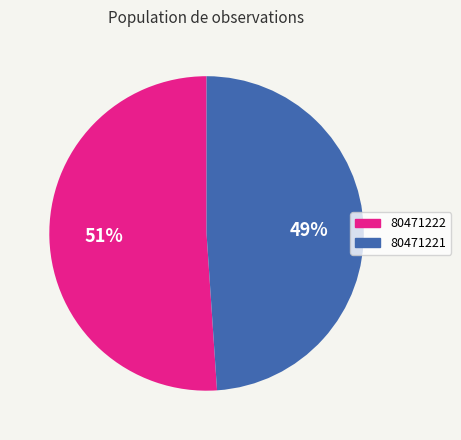

Between 80471222 and 80471221, which is larger?

80471222